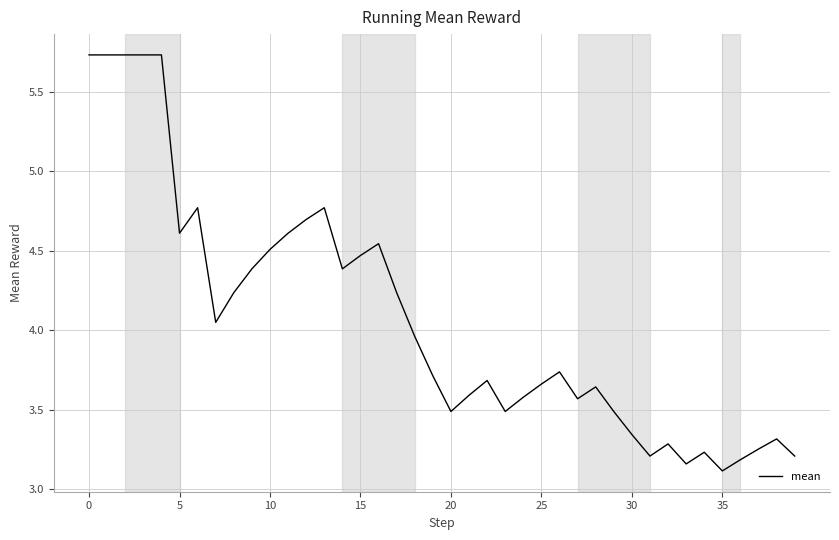

What is the difference between the maximum and minimum values?

2.6